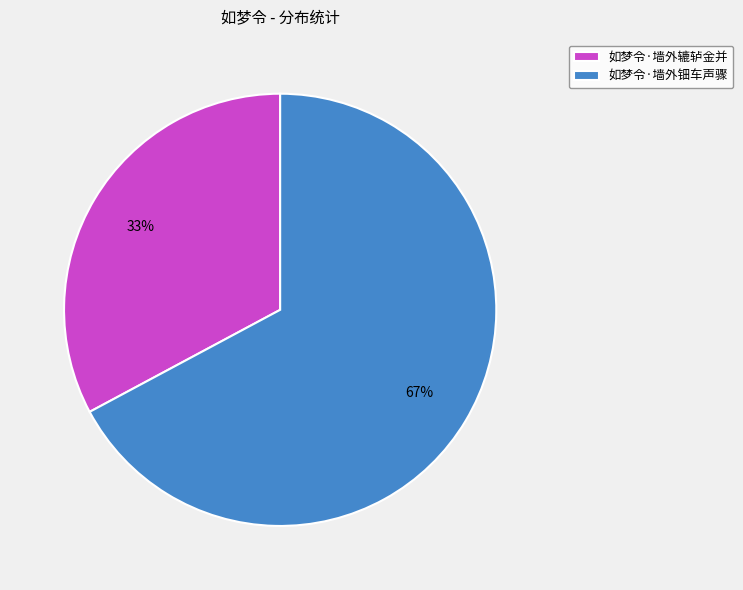

Which category has the biggest portion of the pie?

如梦令·墙外钿车声骤